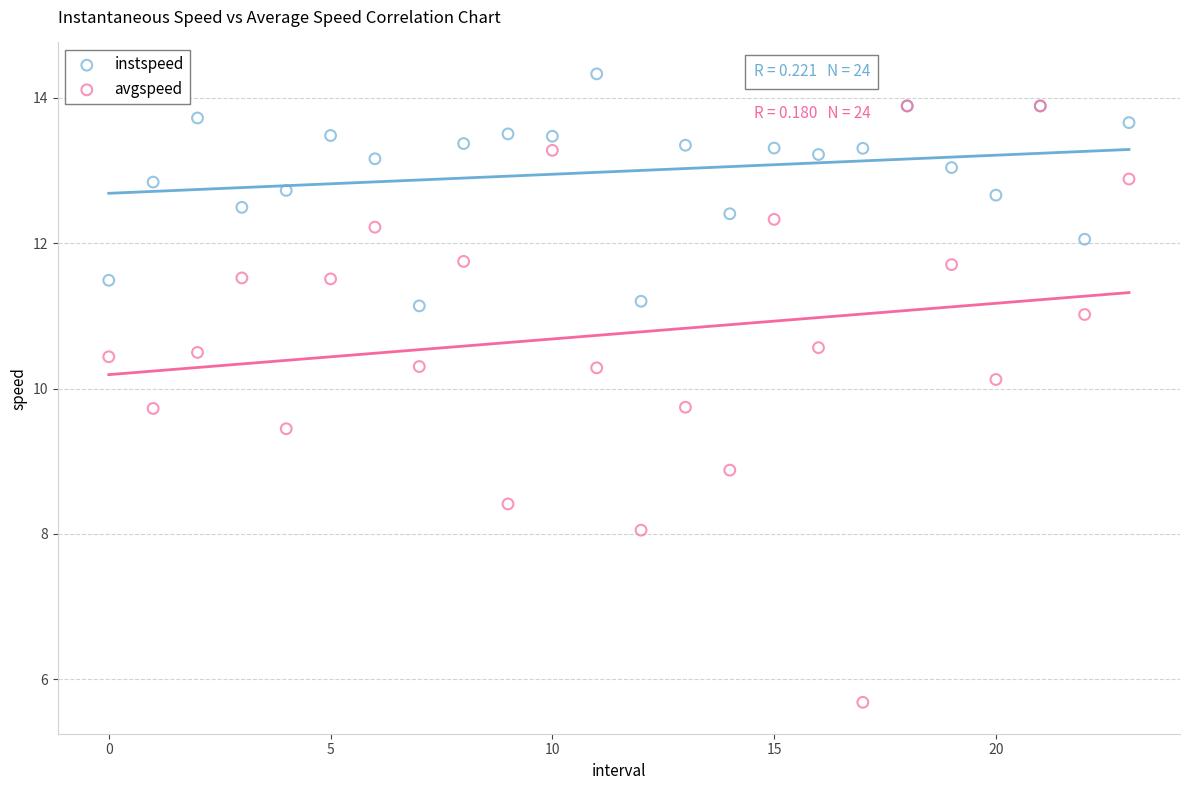

Across all series, what Y value is closest to 10?

10.1